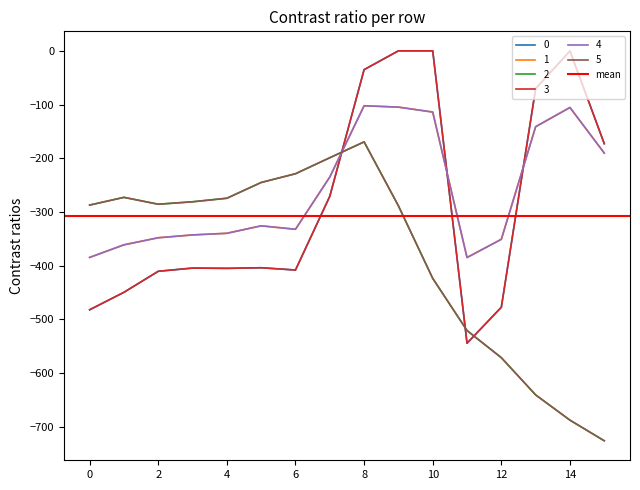

Reading left to right, extract all data points from this chart.

0: -482.0	-449.5	-410.3	-404.4	-404.9	-403.8	-408.0	-270.7	-35.0	0.0	0.0	-544.3	-477.2	-70.2	-0.3	-172.8
1: -384.6	-361.1	-347.9	-342.7	-339.6	-325.7	-332.2	-234.9	-102.3	-104.8	-114.0	-384.7	-350.8	-141.2	-105.5	-190.4
2: -287.1	-272.7	-285.5	-281.0	-274.4	-245.0	-228.8	-199.0	-169.5	-288.5	-423.5	-520.6	-571.2	-640.4	-687.4	-725.8
3: -482.0	-449.5	-410.3	-404.4	-404.9	-403.8	-408.0	-270.7	-35.0	0.0	0.0	-544.3	-477.2	-70.2	-0.3	-172.8
4: -384.6	-361.1	-347.9	-342.7	-339.6	-325.7	-332.2	-234.9	-102.3	-104.8	-114.0	-384.7	-350.8	-141.2	-105.5	-190.4
5: -287.1	-272.7	-285.5	-281.0	-274.4	-245.0	-228.8	-199.0	-169.5	-288.5	-423.5	-520.6	-571.2	-640.4	-687.4	-725.8